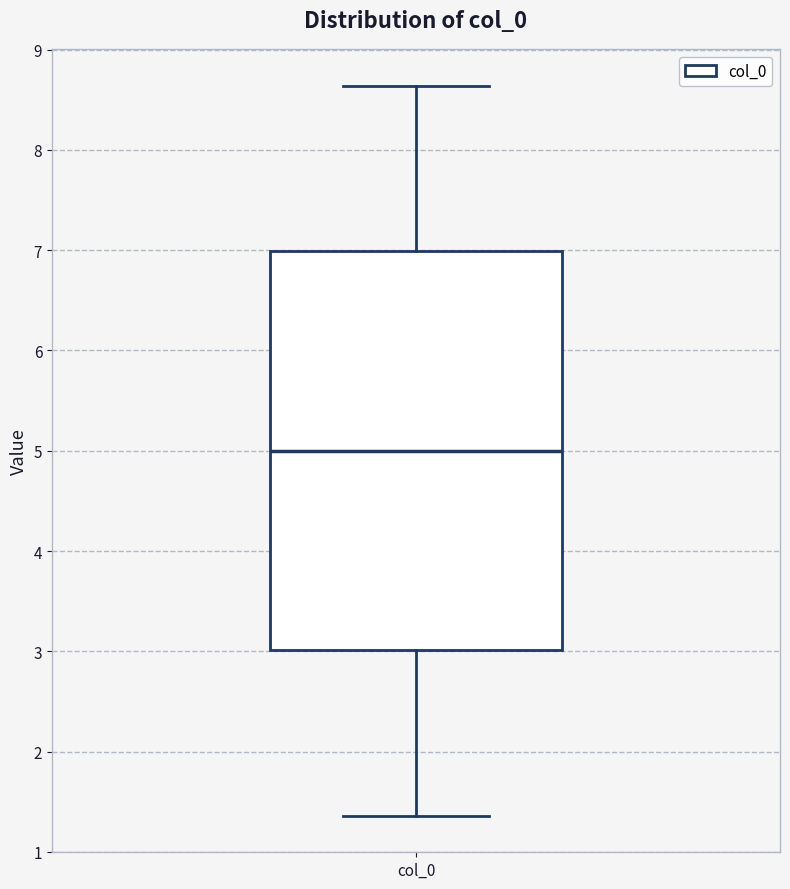

Read this box plot against the y-axis: the position of the median line, the range covered by the box, and the ends of both whiskers. The values are not printed on the chart, so give them approximately, as read against the axis.

median 5.0, box 3.0 to 7.0, whiskers 1.4 to 8.6